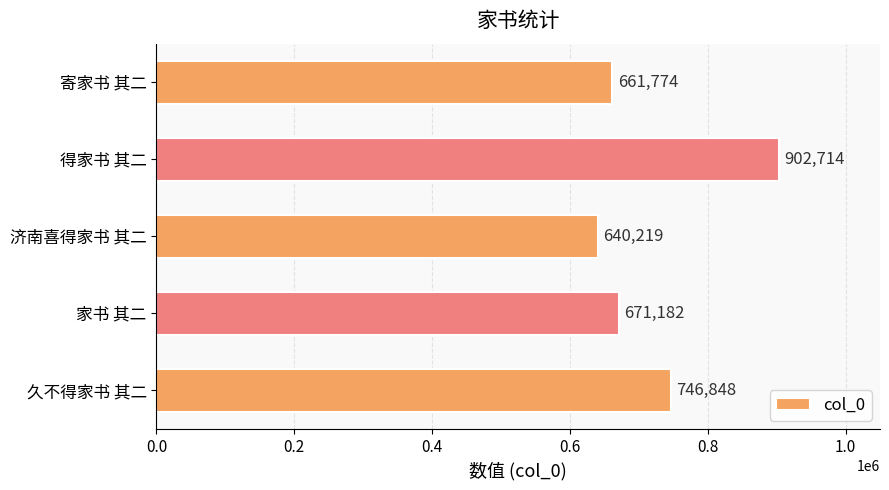

What is the difference between the values at 家书 其二 and 久不得家书 其二?

75666